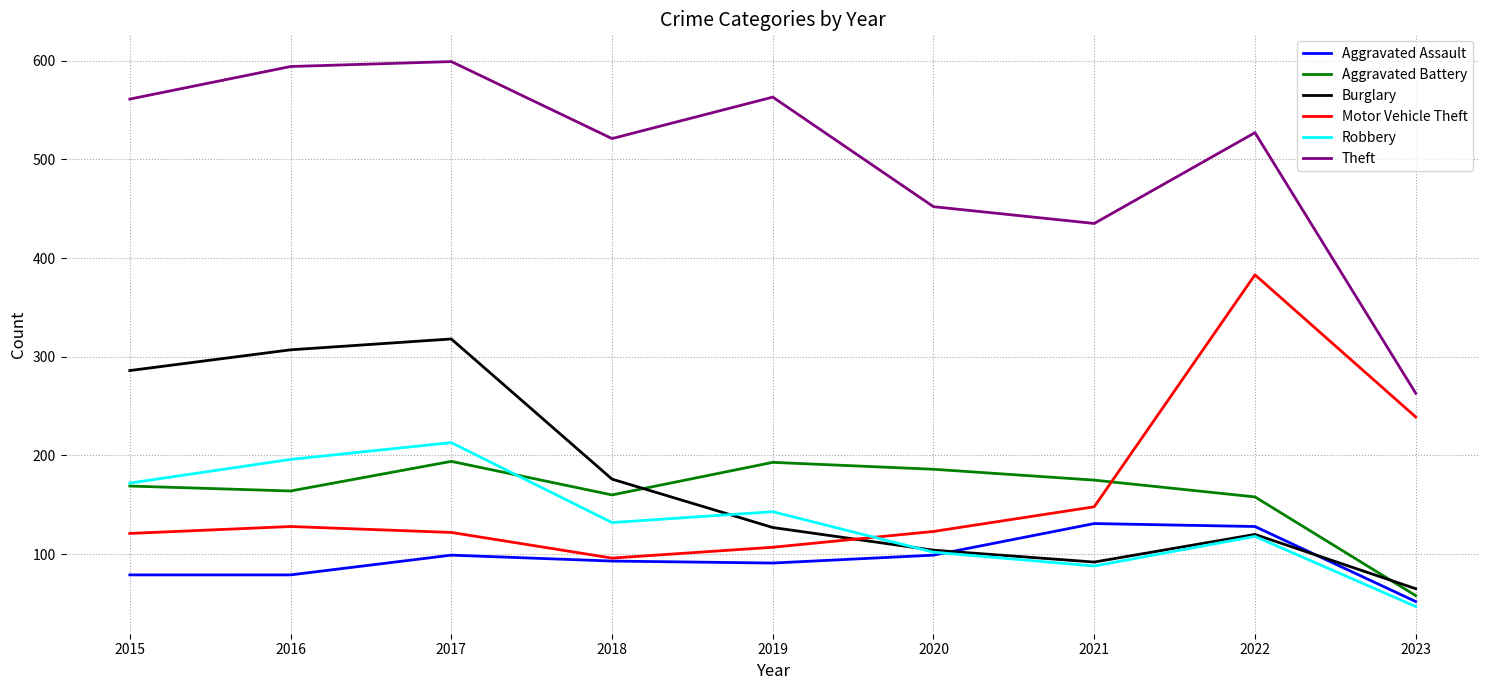

What is the lowest value of the Robbery series?

47